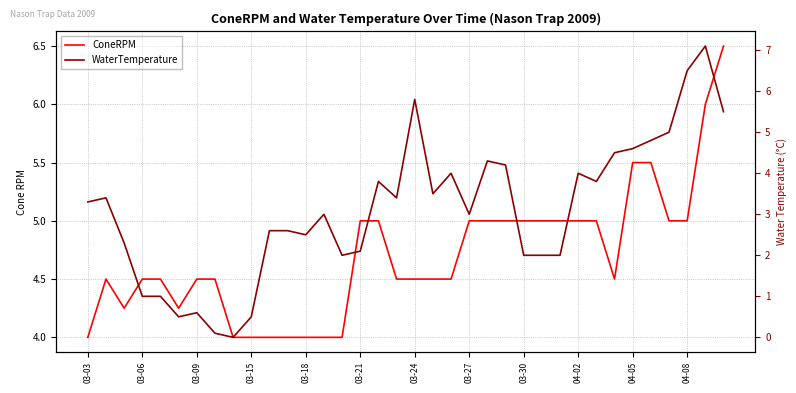

How many interior local peaks does the WaterTemperature series have?

9